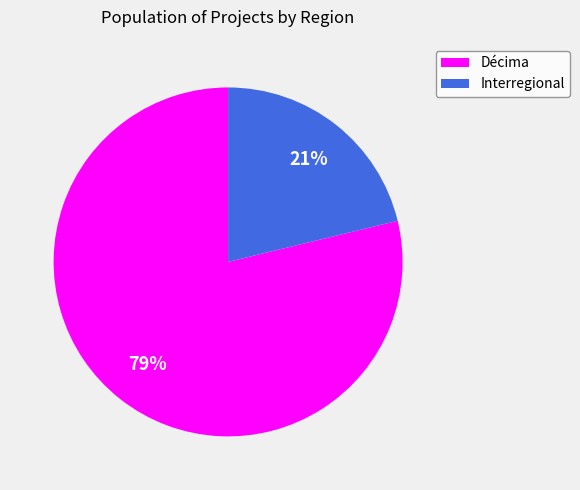

To the nearest percent, what percentage of the pie is Décima?

79%